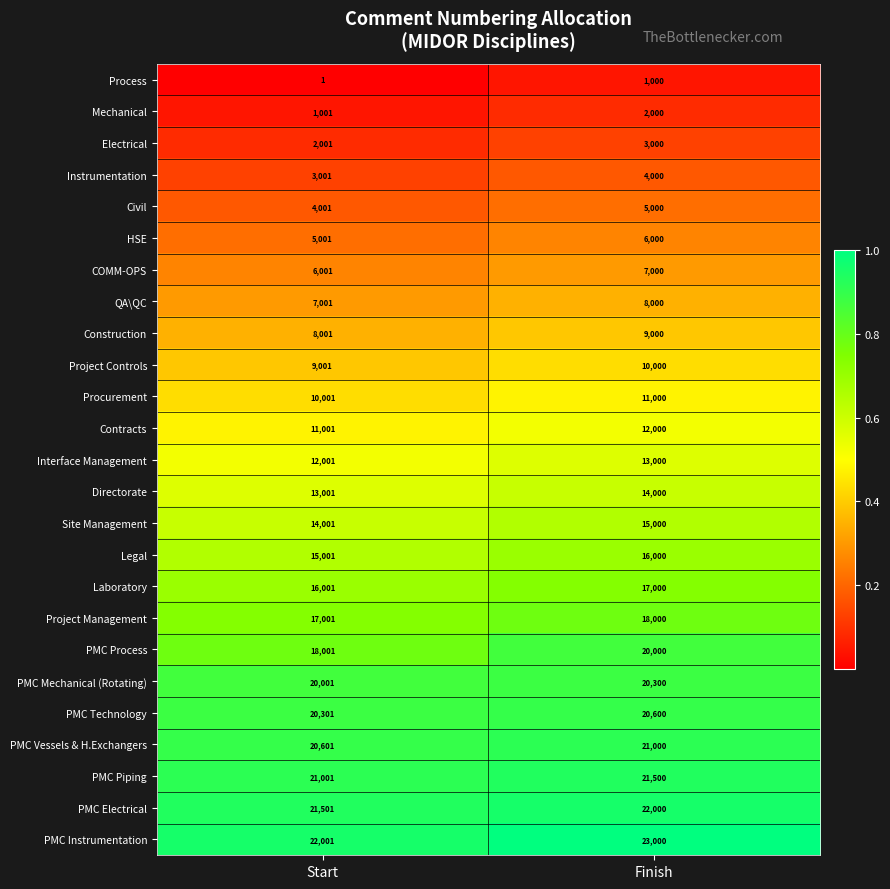

Where is HSE nearest to the value 5500?

Start